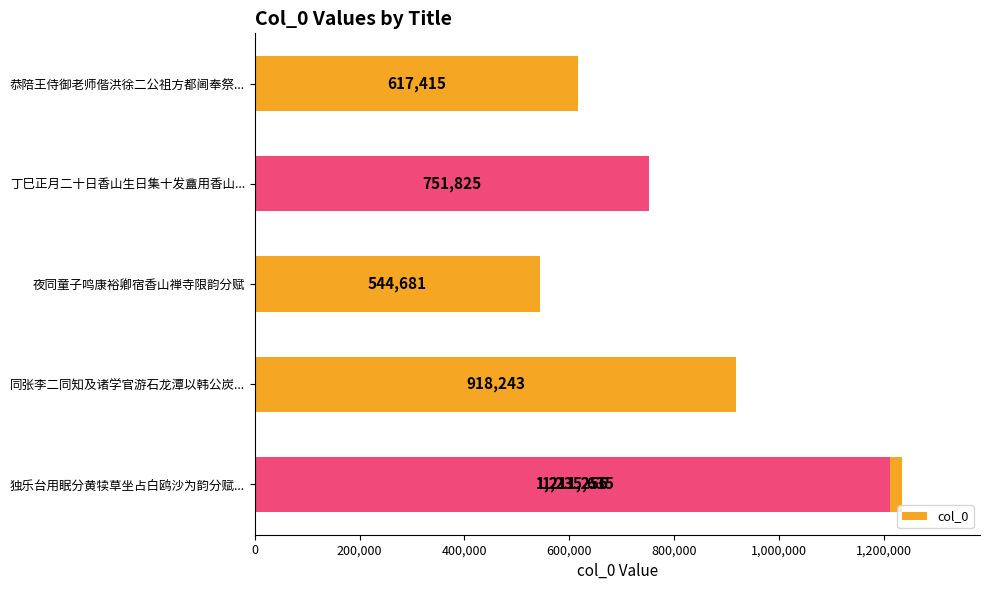

Count the number of data series in this chart.

1